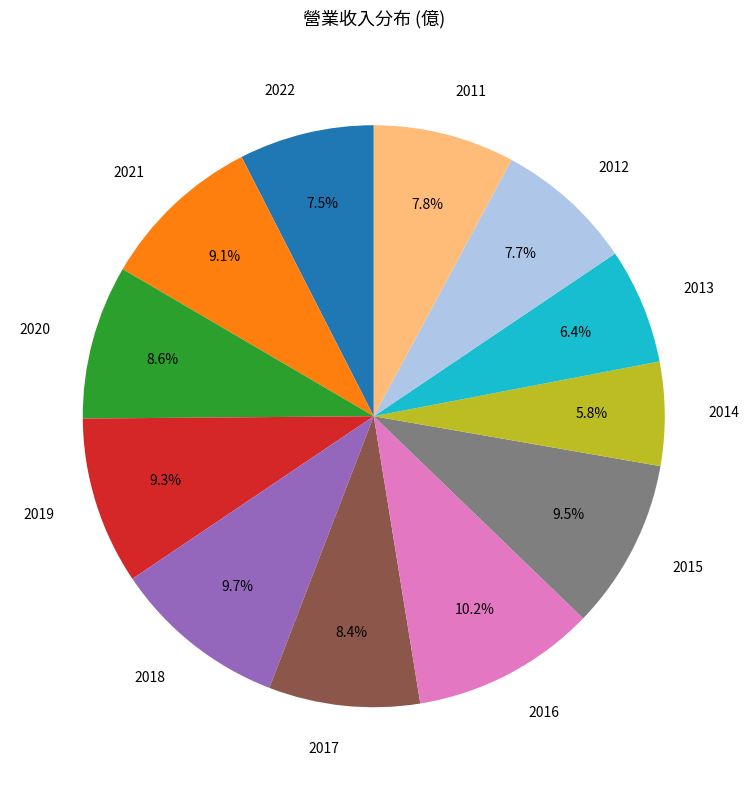

Do 2015 and 2011 together represent more than half of the pie?

No